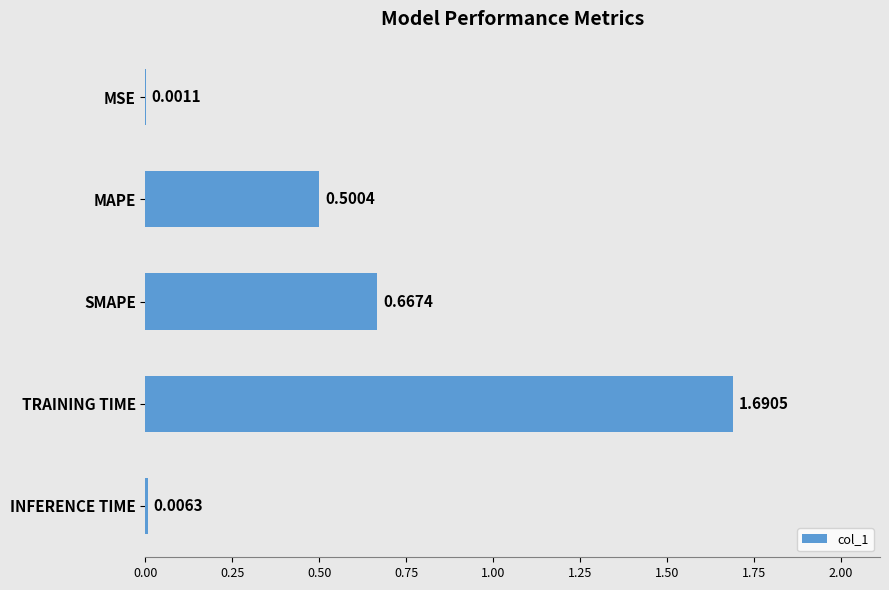

At which label is the value closest to 0?

MSE